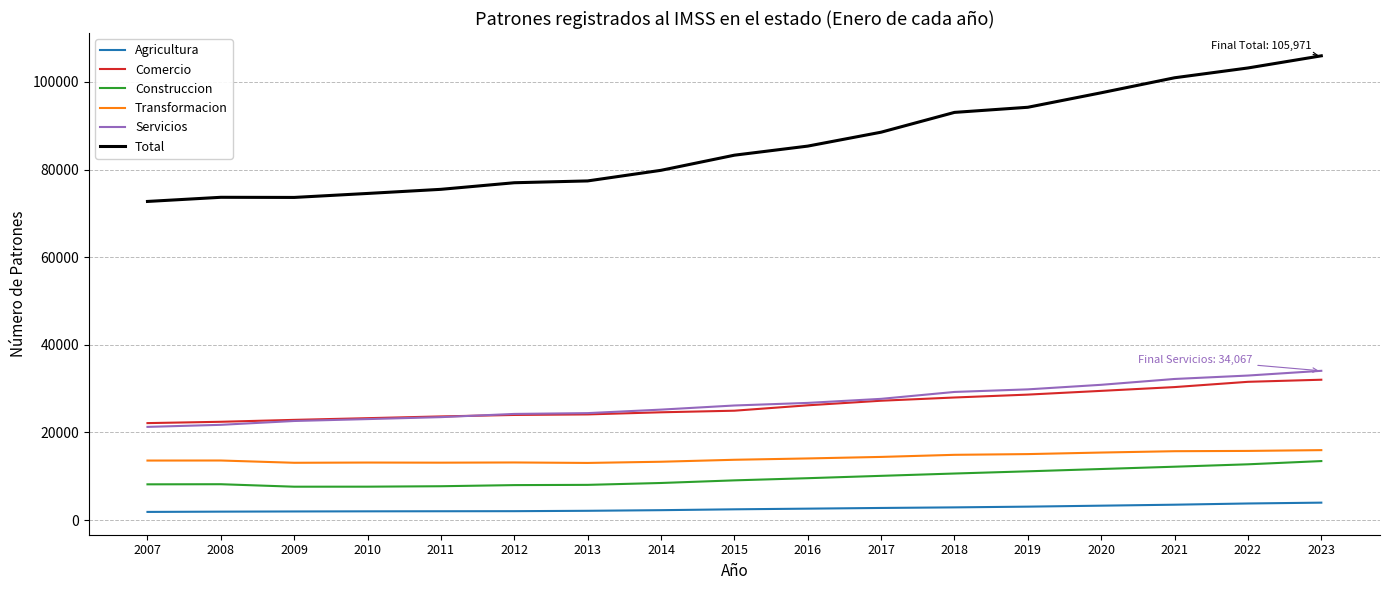

What are all the series names shown in the legend?

Agricultura, Comercio, Construccion, Transformacion, Servicios, Total